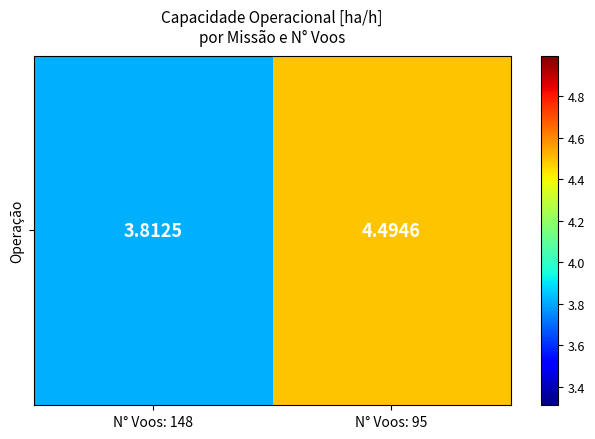

Which label corresponds to the smallest value in the chart?

N° Voos: 148